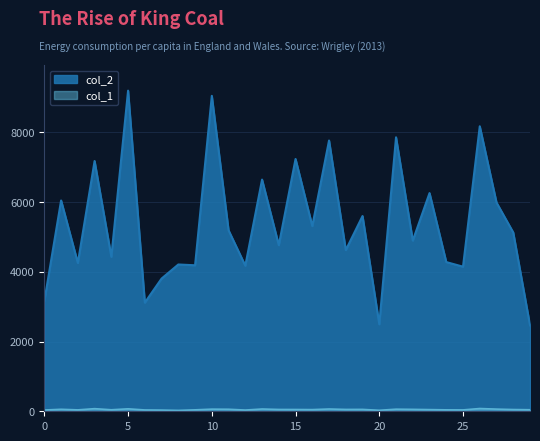

How many values in the col_1 series are below 51?

15